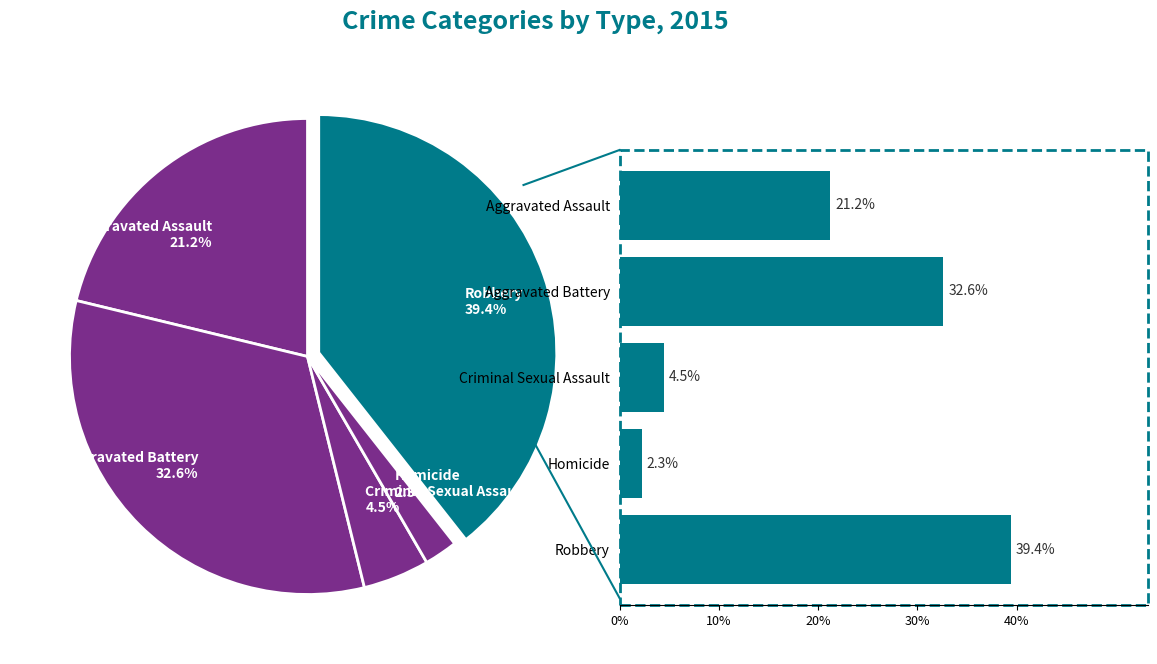

Which has a higher value, Robbery or Criminal Sexual Assault?

Robbery